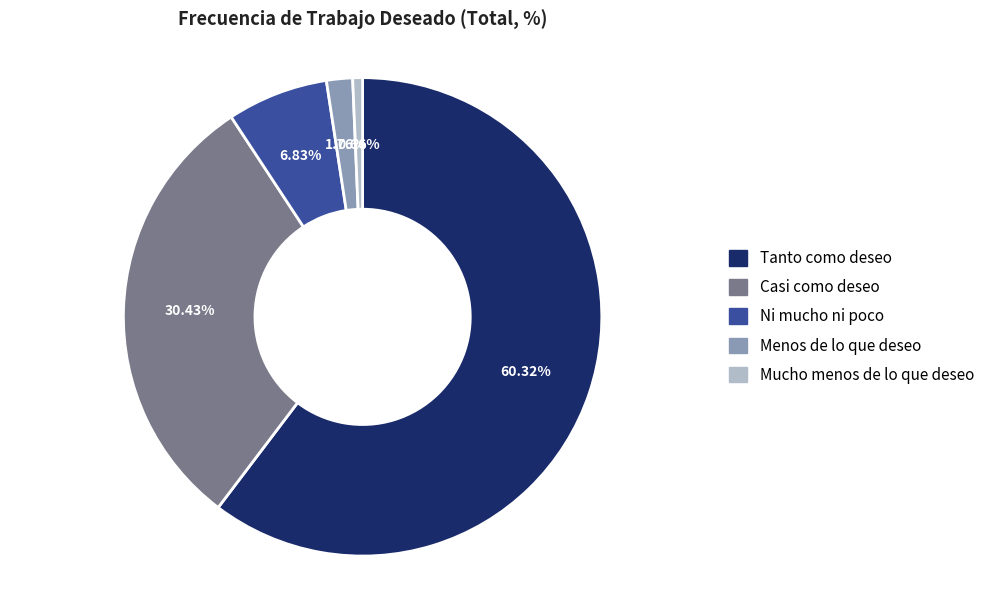

Is it true that Casi como deseo is 21% of the pie?

False